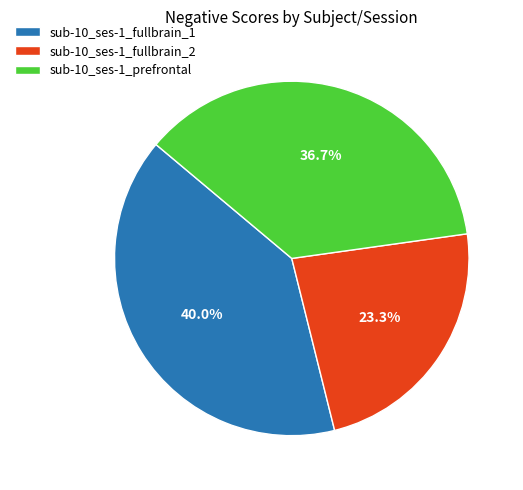

Which has a higher value, sub-10_ses-1_prefrontal or sub-10_ses-1_fullbrain_2?

sub-10_ses-1_prefrontal